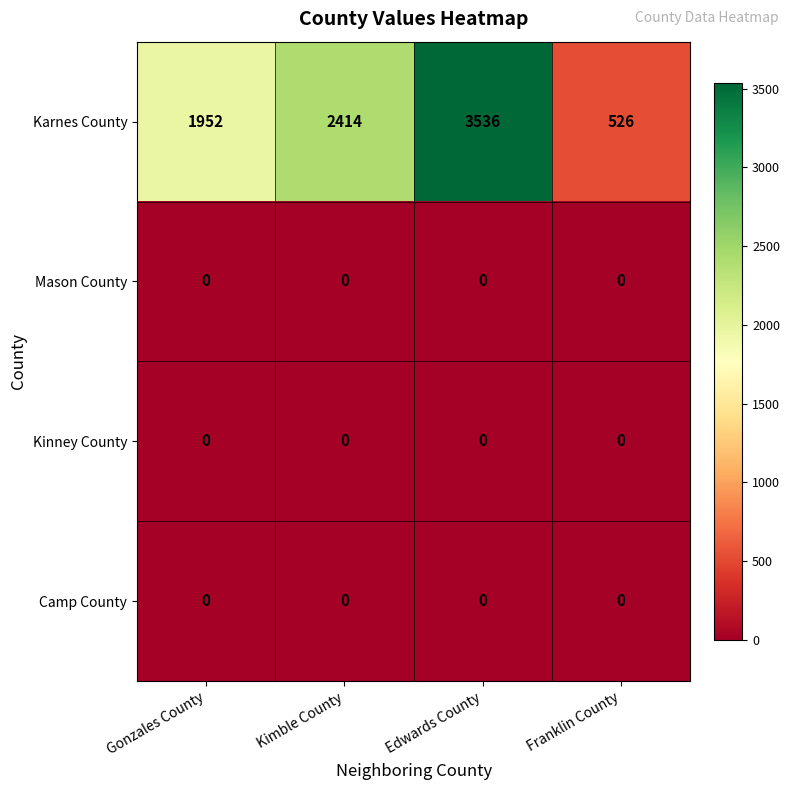

What is the total value across all series at Edwards County?

3536